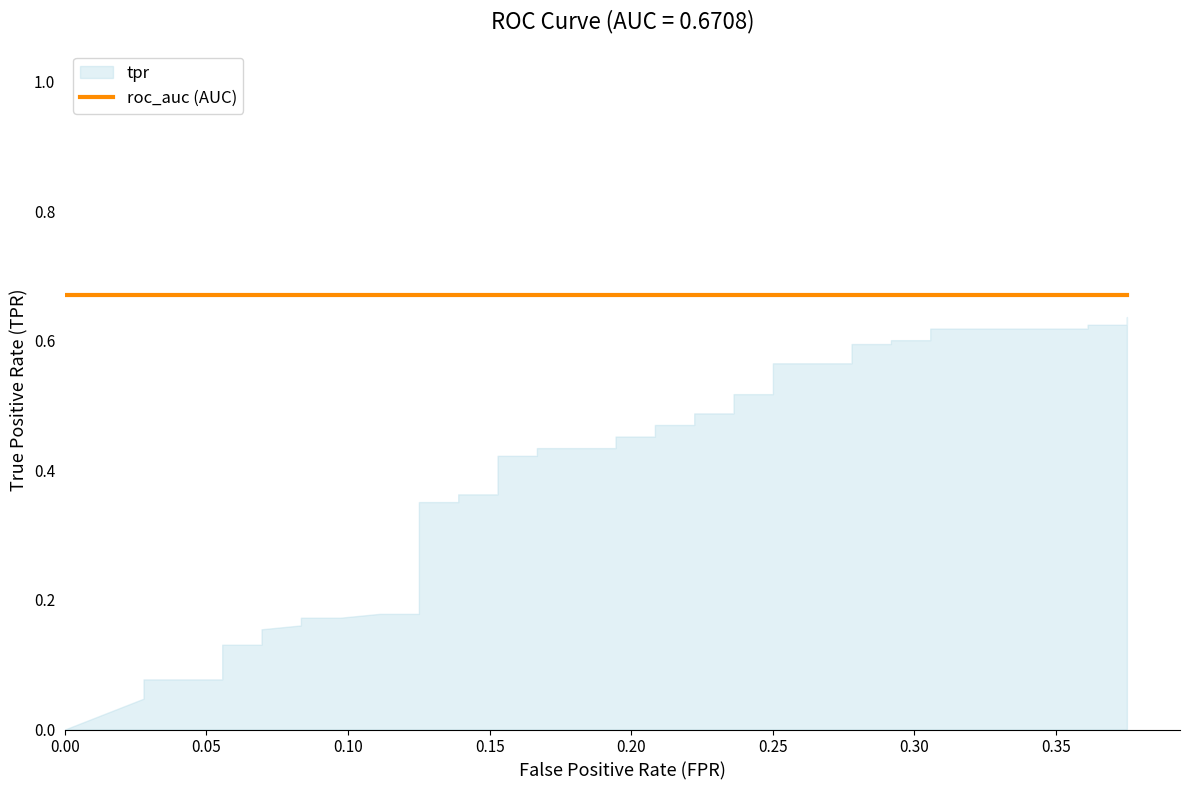

Is the value of tpr at 1 greater than the value of roc_auc at 19?

No